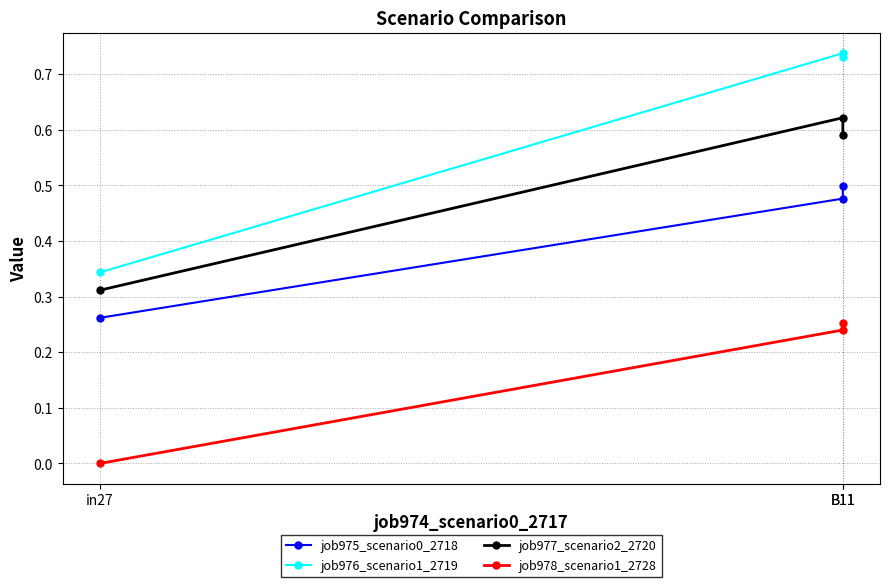

Which label corresponds to the smallest value in the chart?

in27